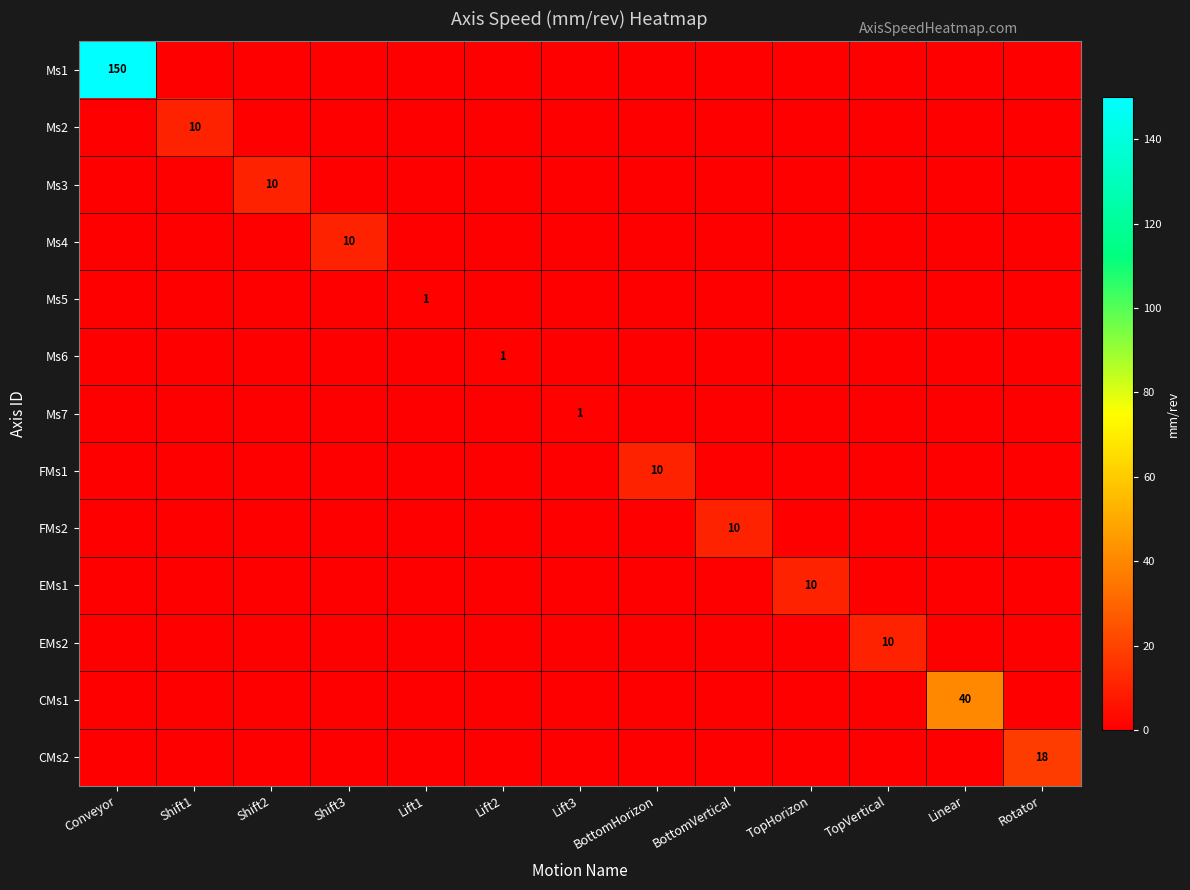

How many values in the FMs1 series exceed 0?

1